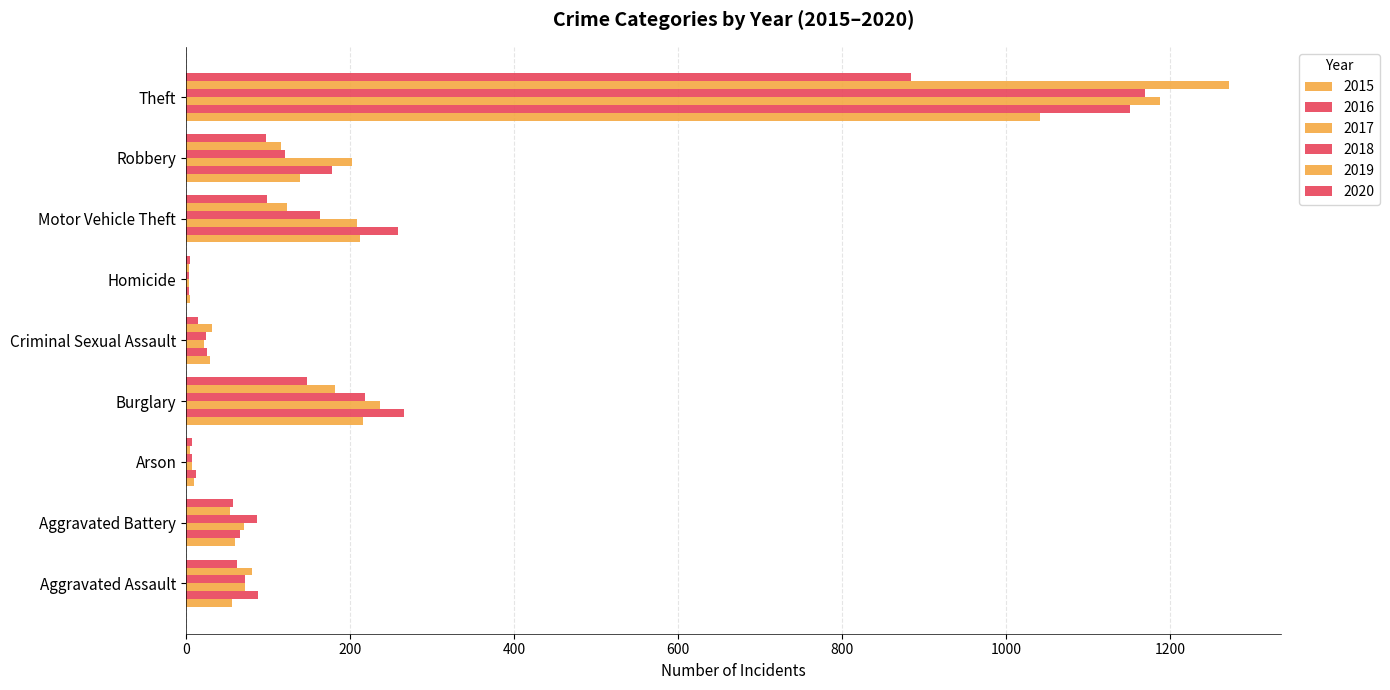

Rank the categories by 2015 value from highest to lowest.

Theft, Burglary, Motor Vehicle Theft, Robbery, Aggravated Battery, Aggravated Assault, Criminal Sexual Assault, Arson, Homicide